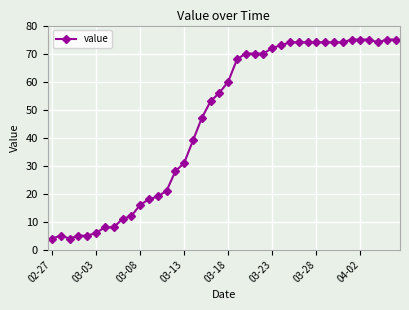

True or false: there are more than 0 points higher than both neighbors.

True